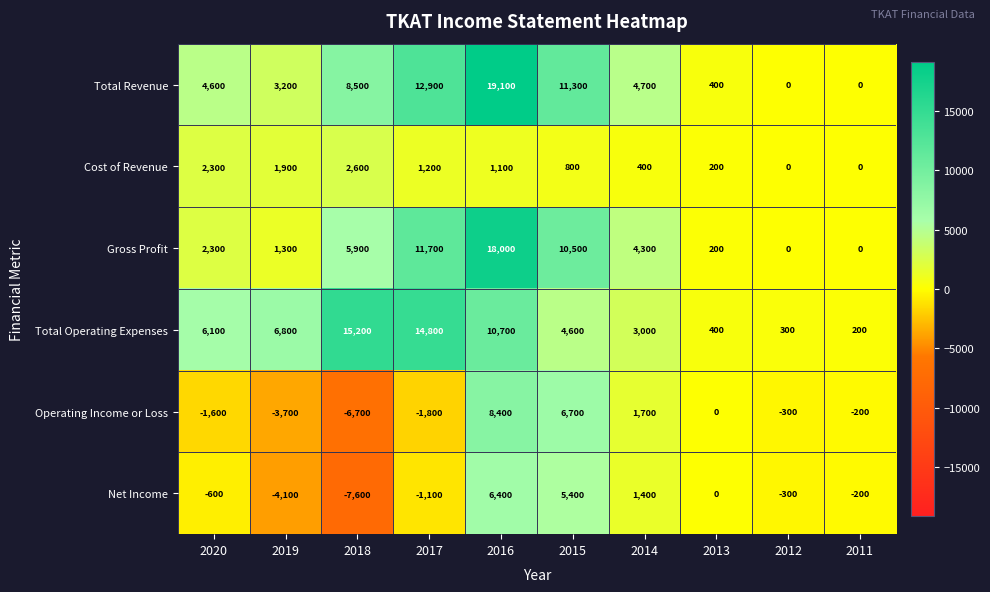

List the labels in order of Net Income value, largest first.

2016, 2015, 2014, 2013, 2011, 2012, 2020, 2017, 2019, 2018